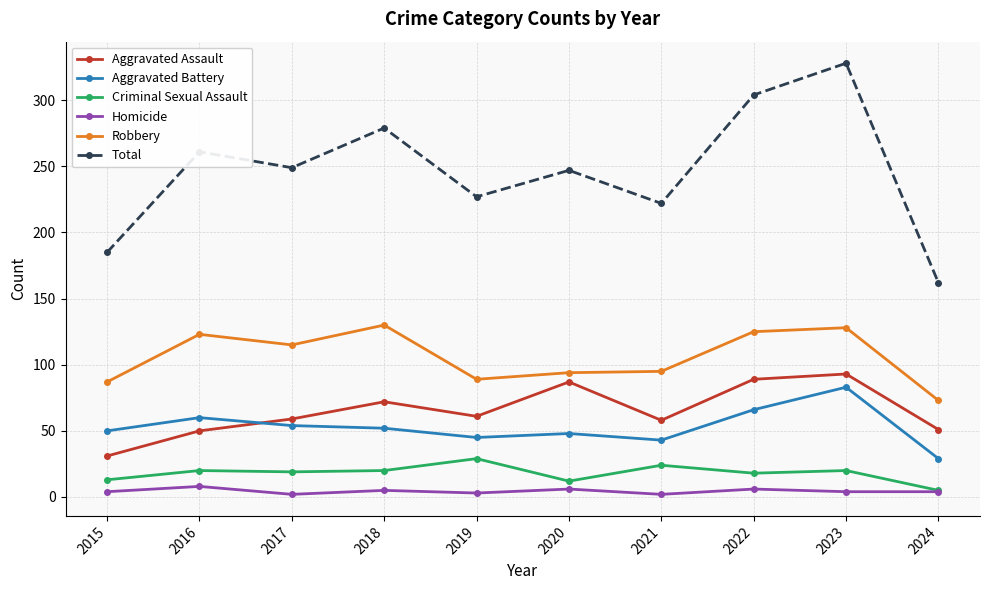

What are all the series names shown in the legend?

Aggravated Assault, Aggravated Battery, Criminal Sexual Assault, Homicide, Robbery, Total